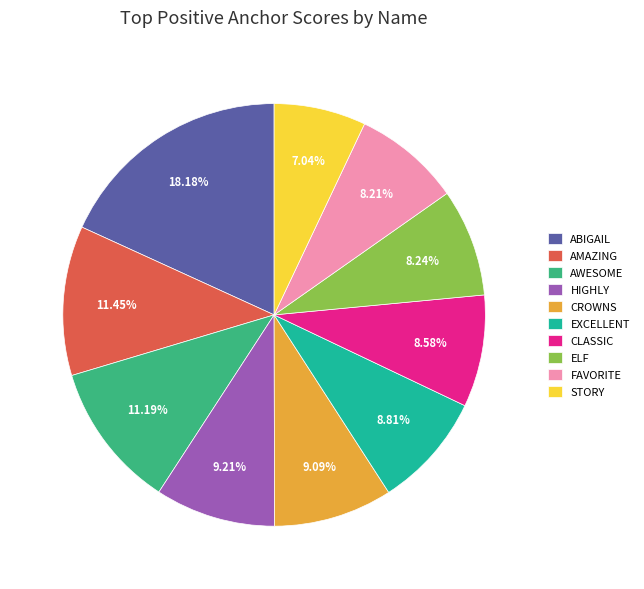

Is there a majority slice in this chart?

No